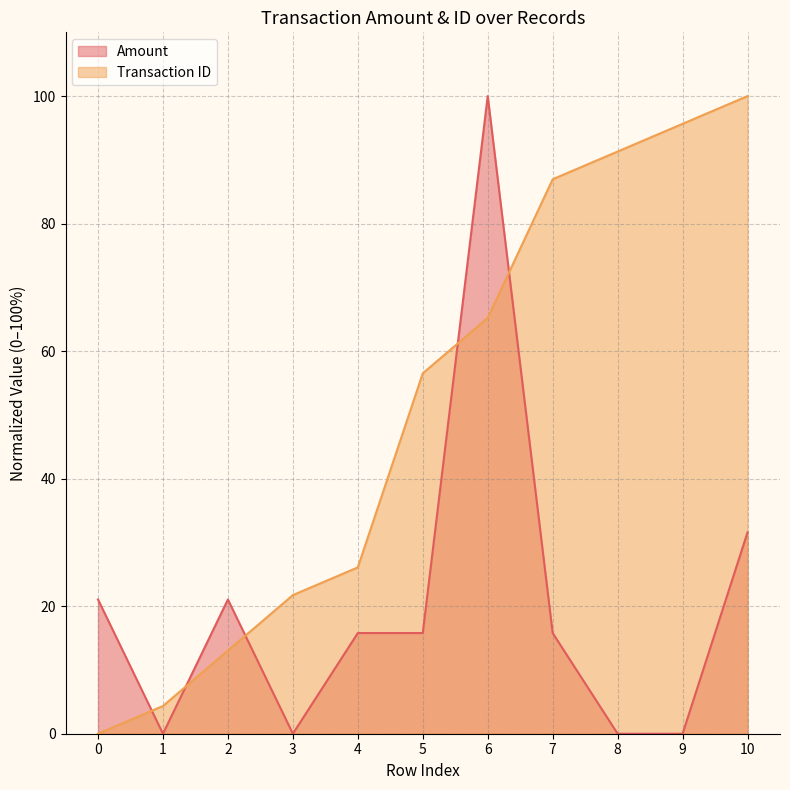

Rank the series by their maximum value, from highest to lowest.

Amount, Transaction ID